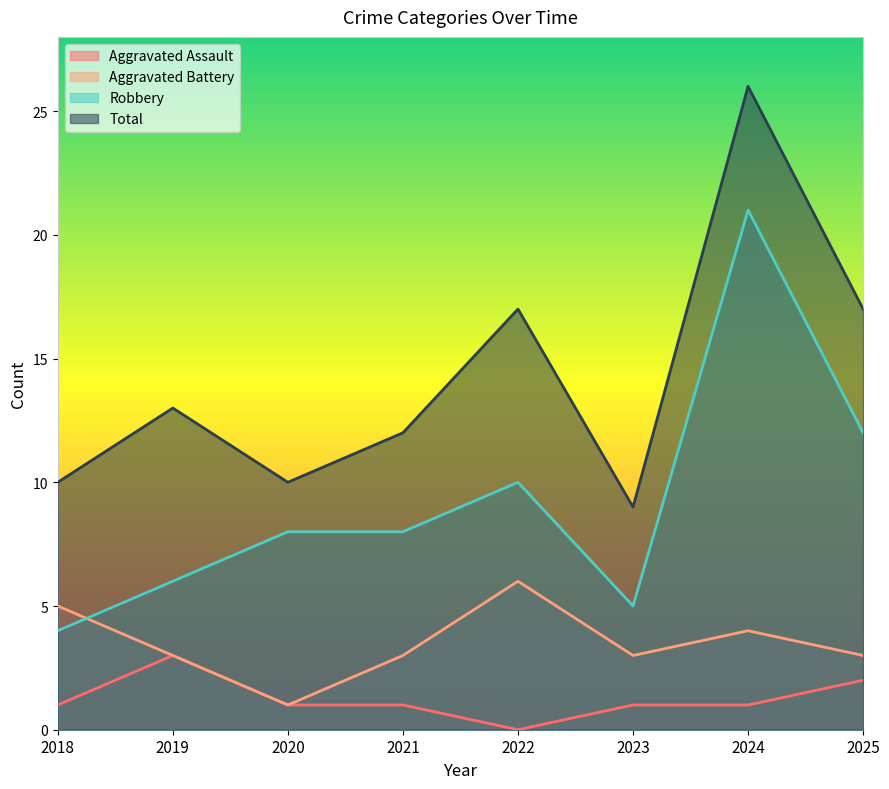

At which category is the sum across all series the highest?

2024